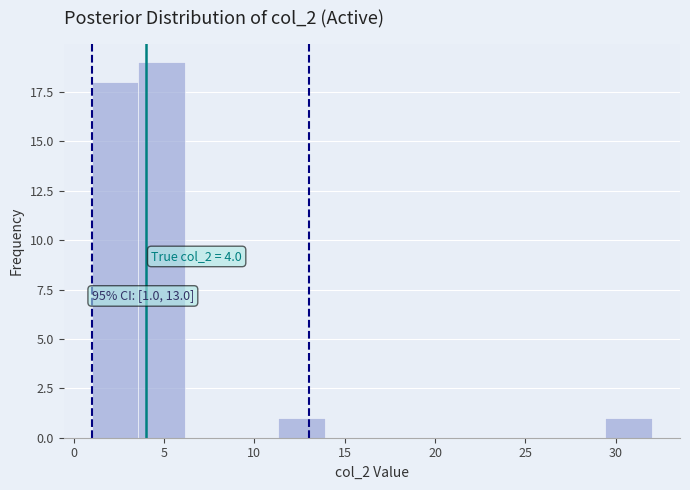

Over which range of the x-axis is the bar tallest?

3.5 to 6.0